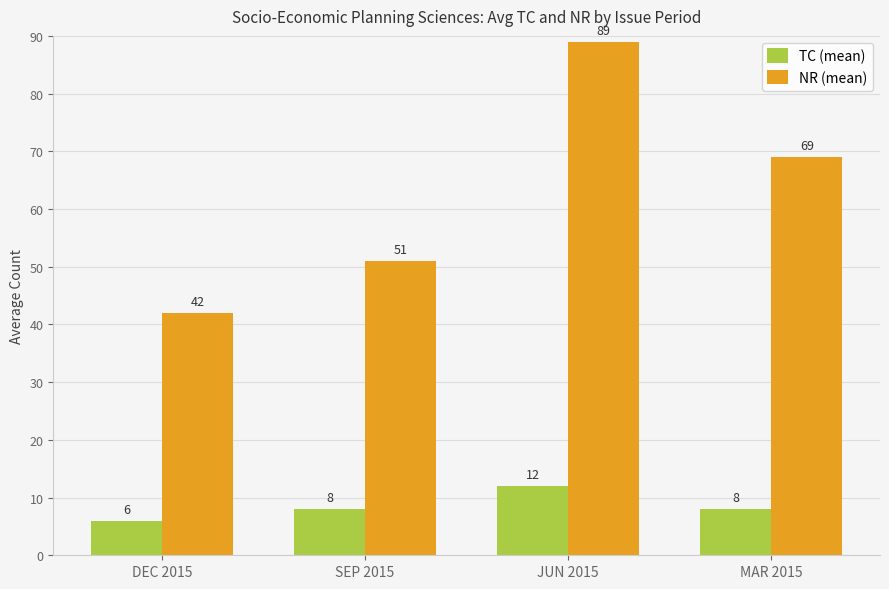

At how many categories does at least one series exceed 55?

2